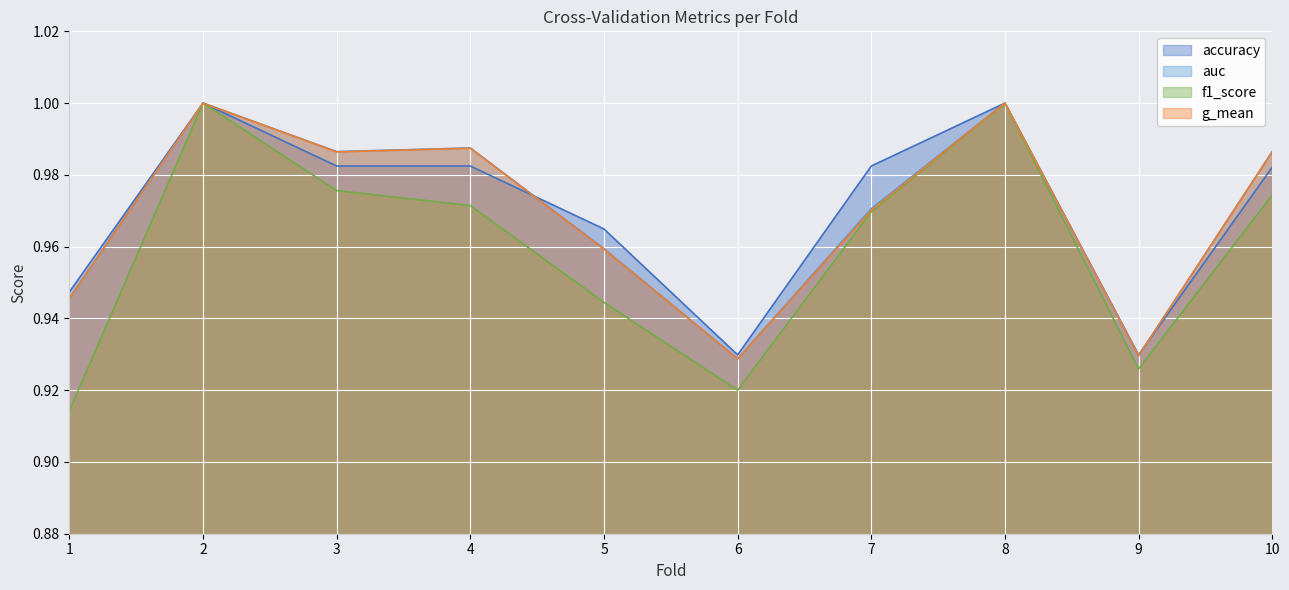

True or false: g_mean has a value of 1.0 at 2.

True